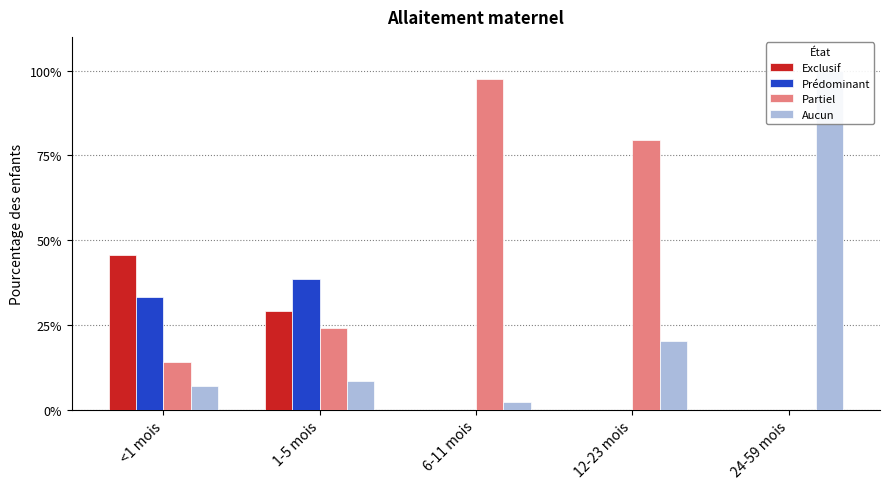

Which category has the highest value across all series?

24-59 mois